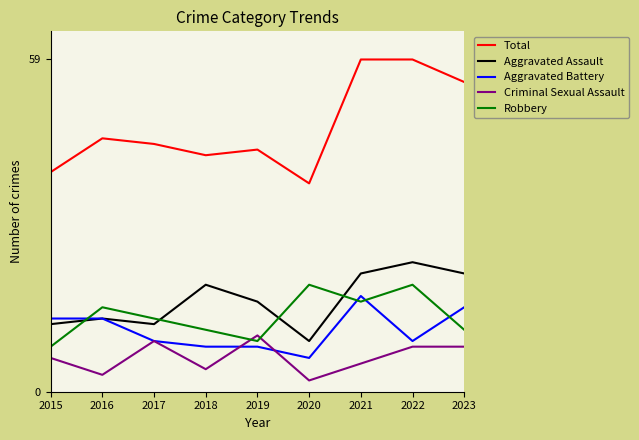

What is the minimum value for Robbery?

8